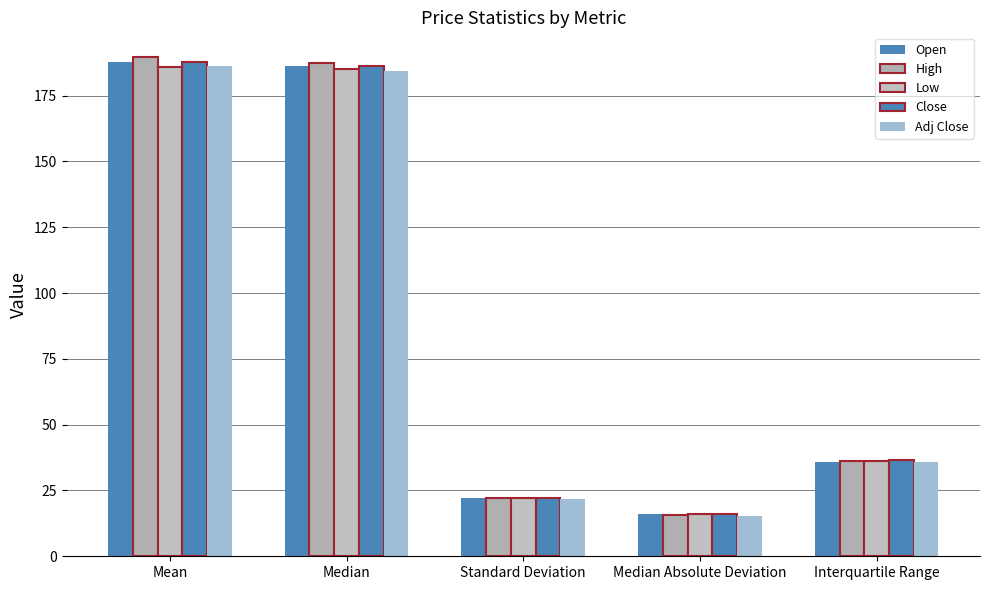

Rank the series at Interquartile Range from lowest to highest value.

Adj Close, Open, Low, High, Close